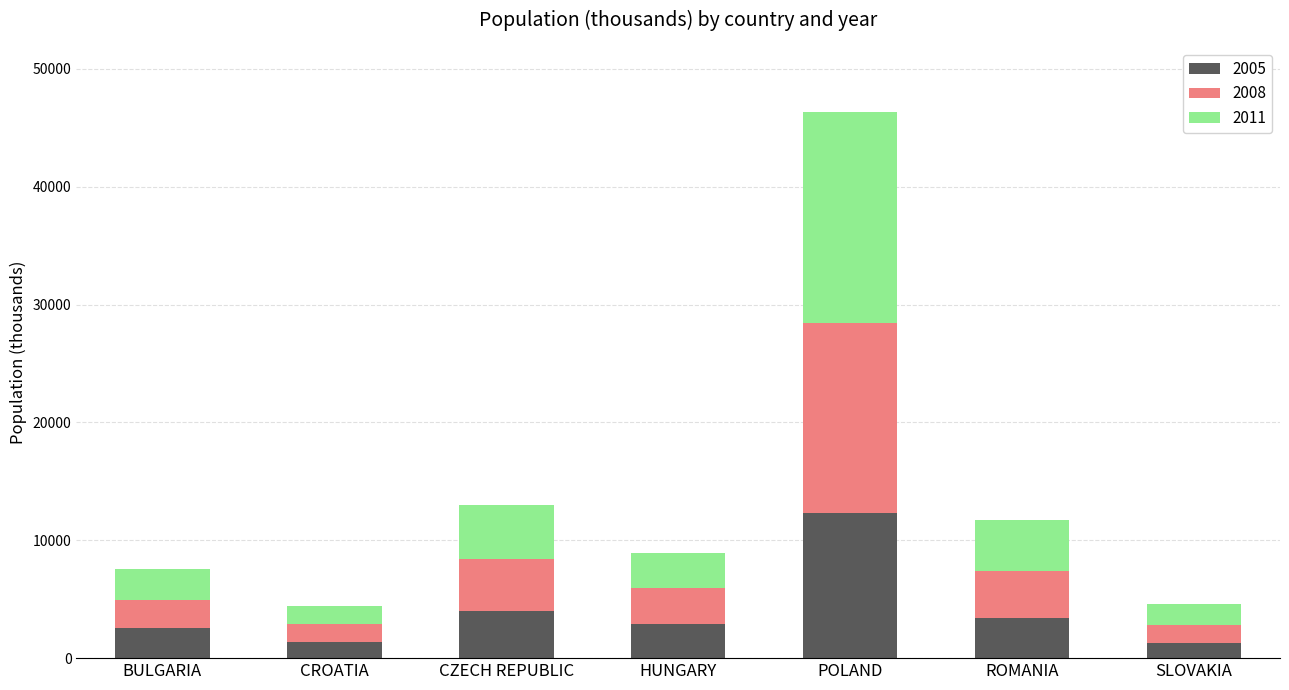

Is it true that 2005 equals 2288.0 at CZECH REPUBLIC?

False